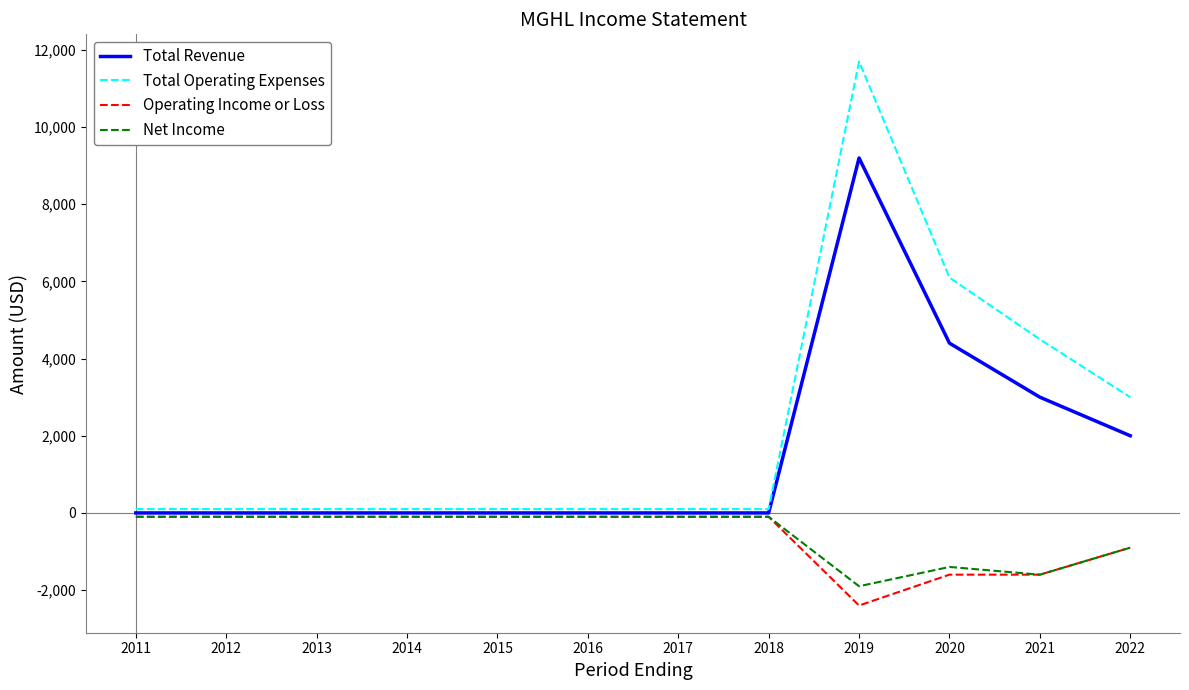

Which label corresponds to the largest value in the chart?

2019